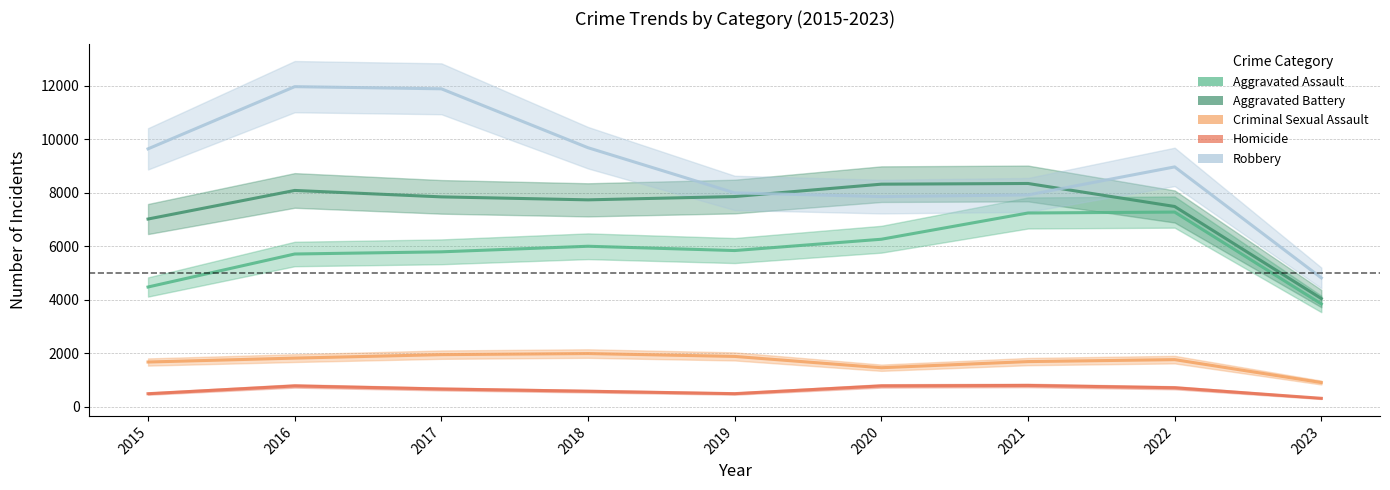

Reading left to right, list all the values displayed in this chart.

Aggravated Assault: 4480	5712	5793	6001	5841	6263	7243	7277	3848
Aggravated Battery: 7018	8085	7845	7734	7857	8319	8345	7486	4048
Criminal Sexual Assault: 1679	1825	1954	1995	1888	1466	1695	1768	912
Homicide: 496	786	672	589	498	787	804	718	324
Robbery: 9638	11960	11880	9680	7994	7855	7917	8964	4820